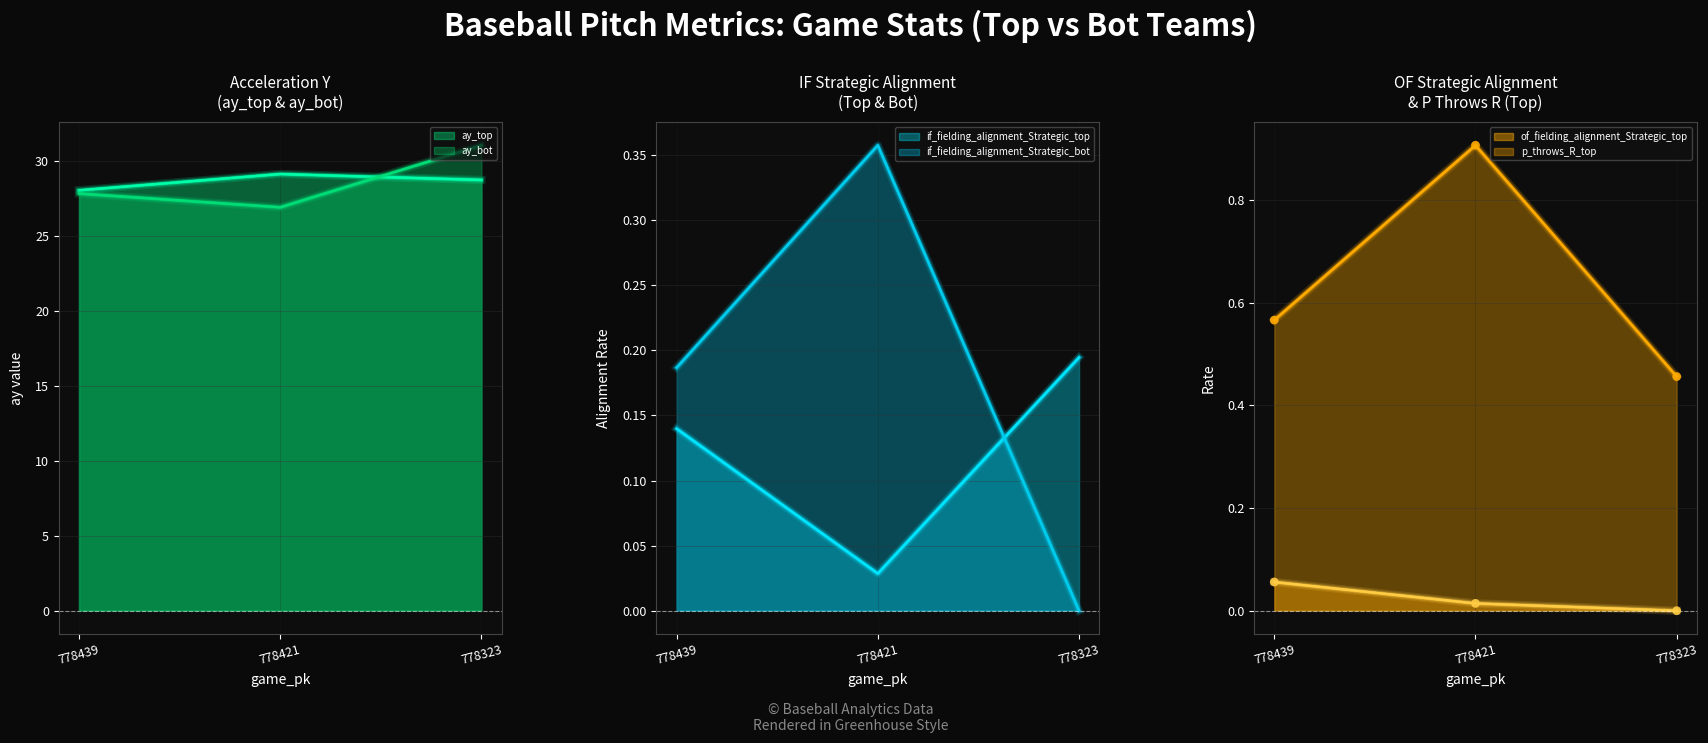

What is the total value across all series at 778421?

57.4